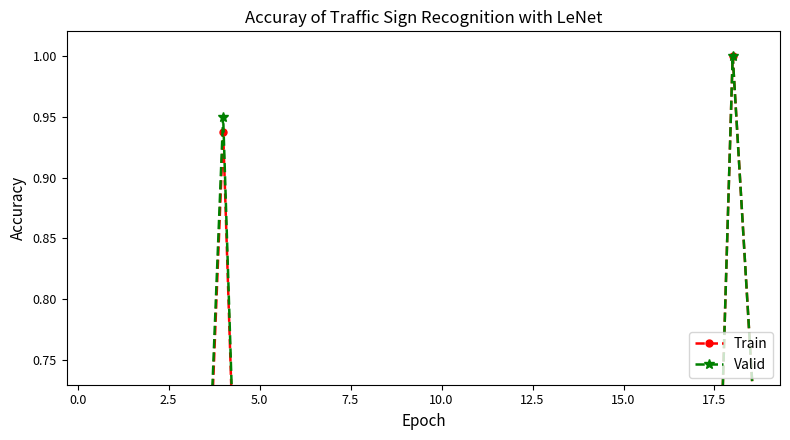

Is it true that Train equals 0.0 at 11?

True